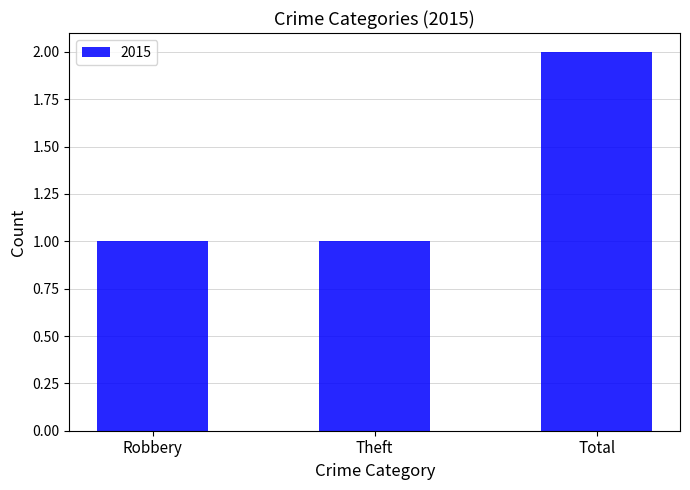

Is it true that the value at Theft is 1?

True